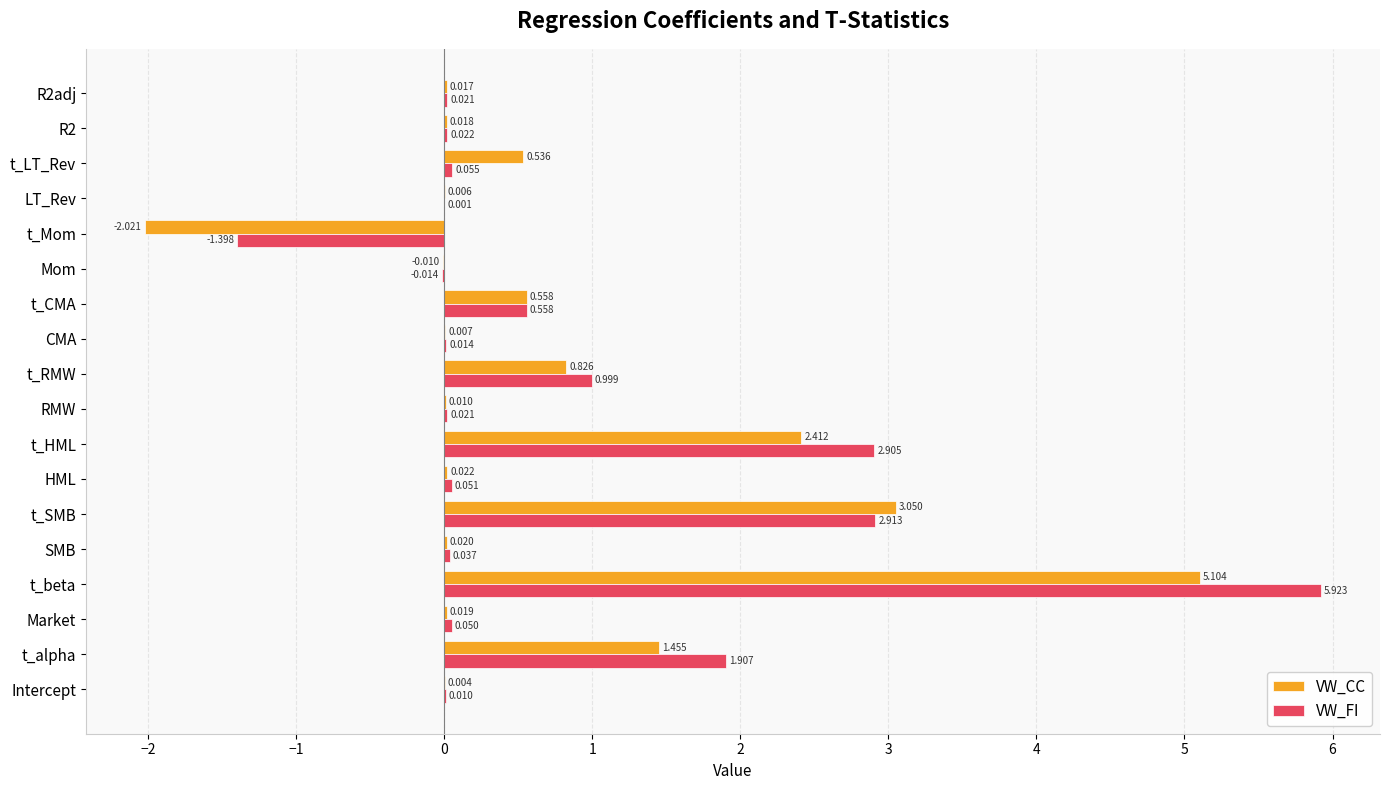

At which label does VW_FI reach its peak?

t_beta